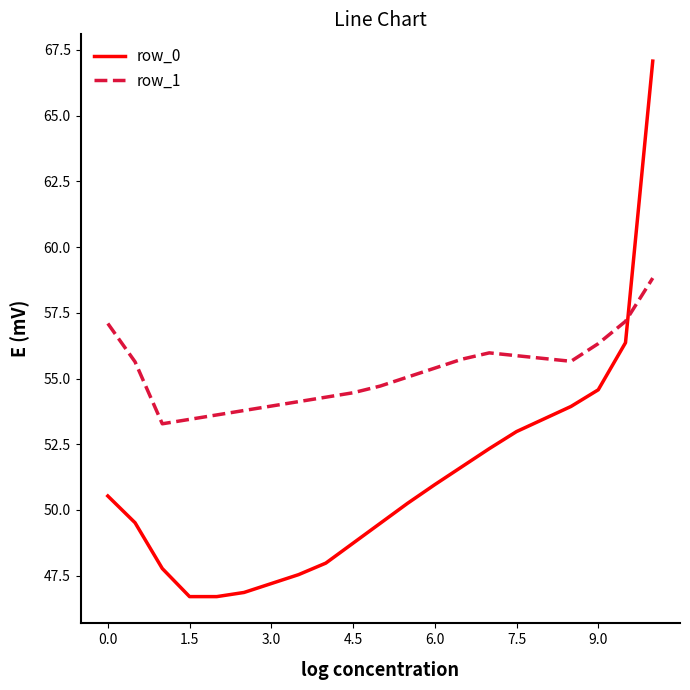

Does the chart display data point markers on the line(s)?

No